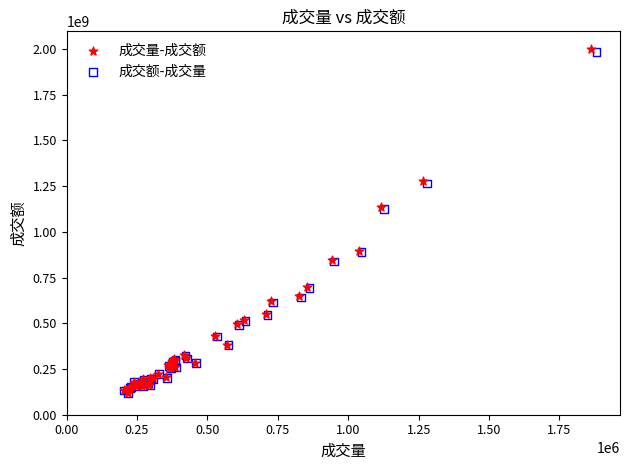

Which series has the widest spread of Y values?

成交量-成交额